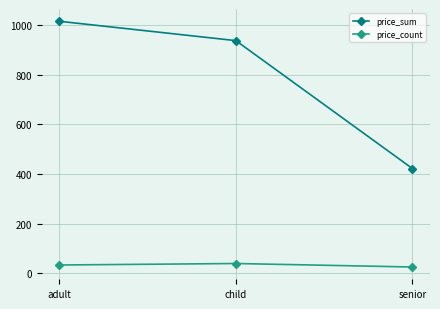

The price_sum series shows 422.2 at senior. True or false?

True